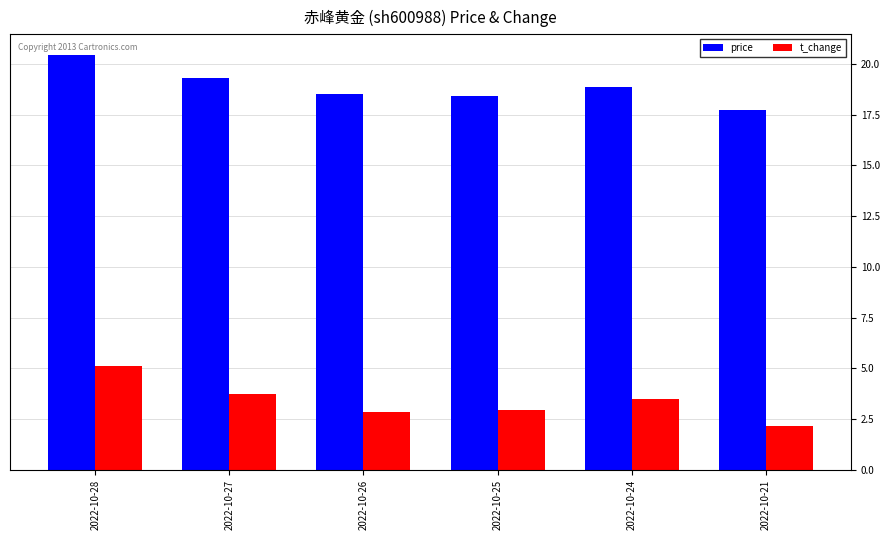

List the series in order of their overall mean, highest first.

price, t_change